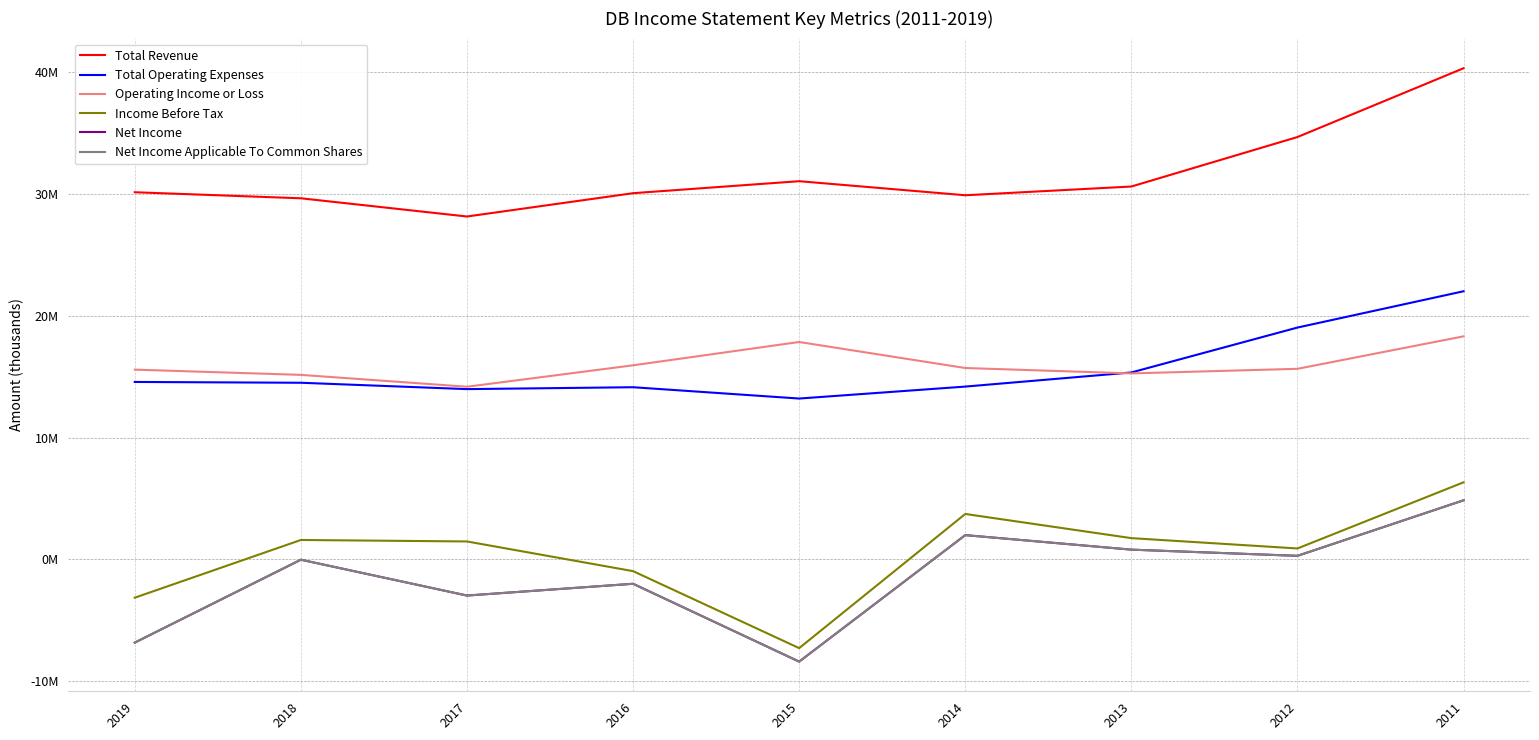

True or false: Total Revenue and Net Income cross at least once.

False